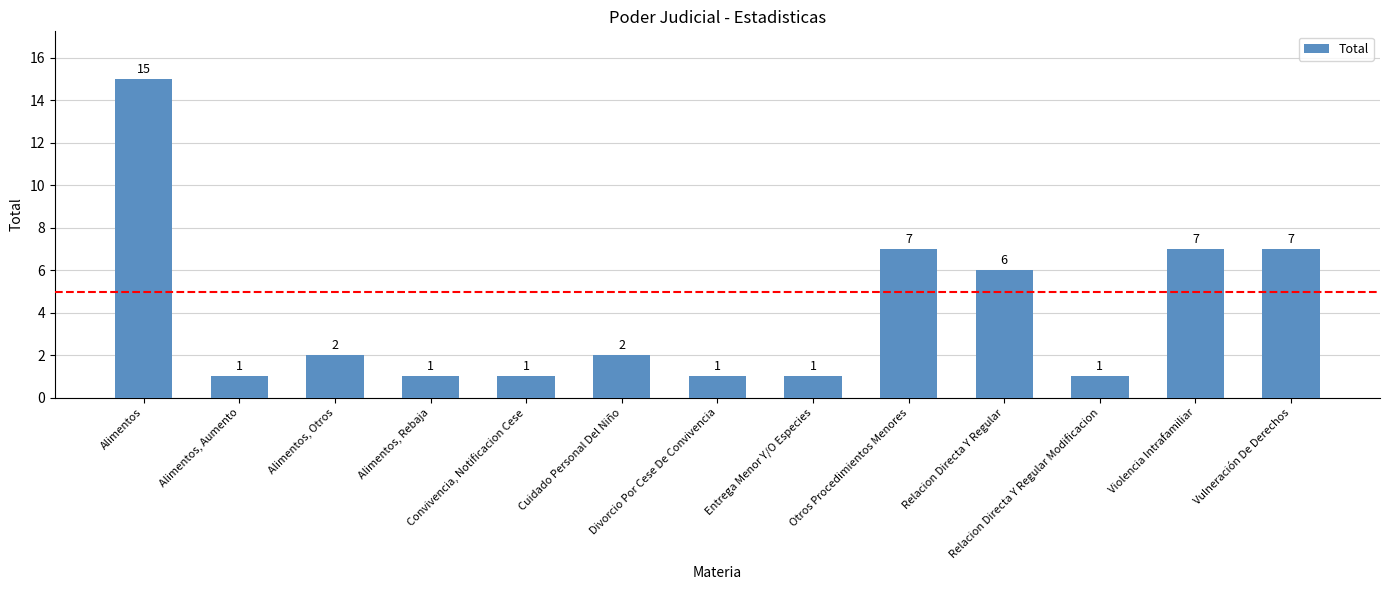

How many categories are shown in the chart?

13